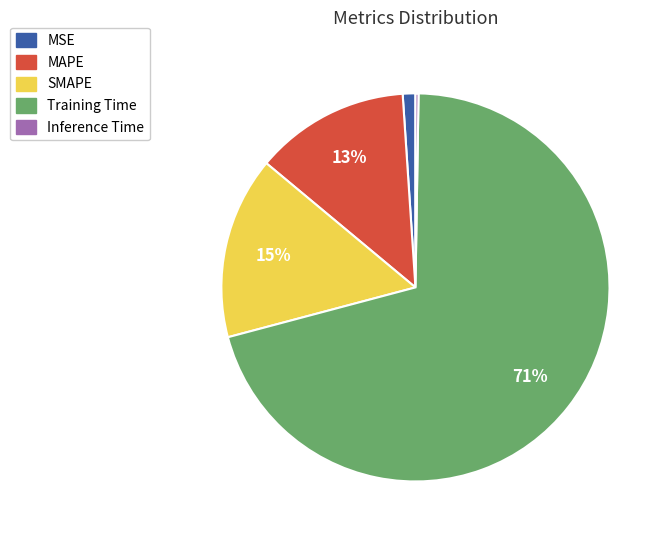

To the nearest percent, what is the average slice percentage?

20%